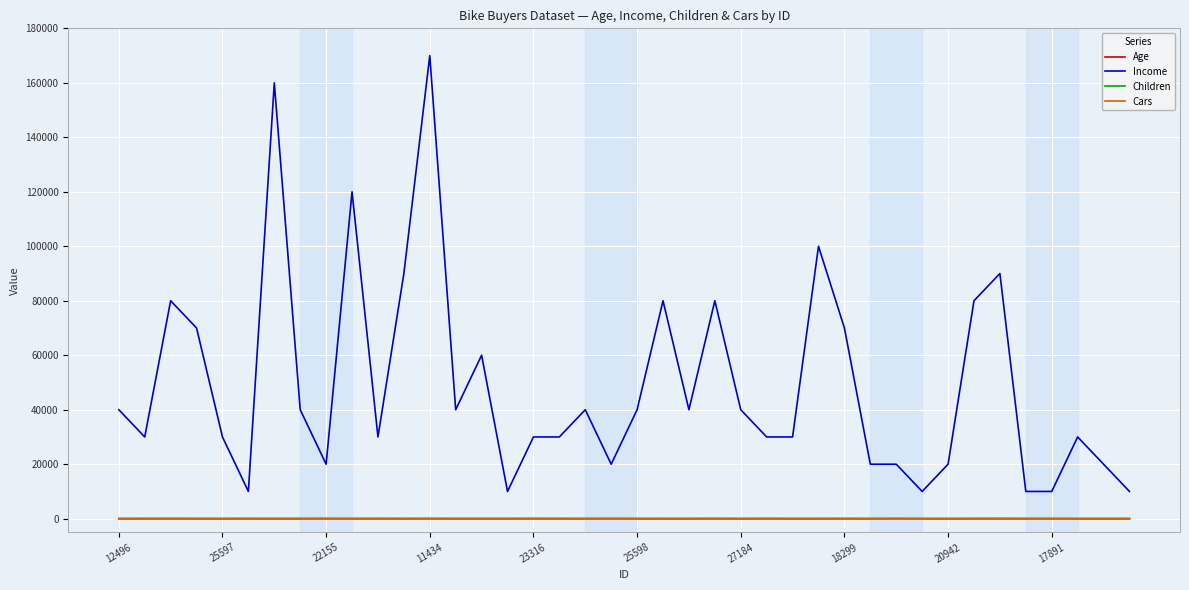

True or false: Income and Children cross at least once.

False